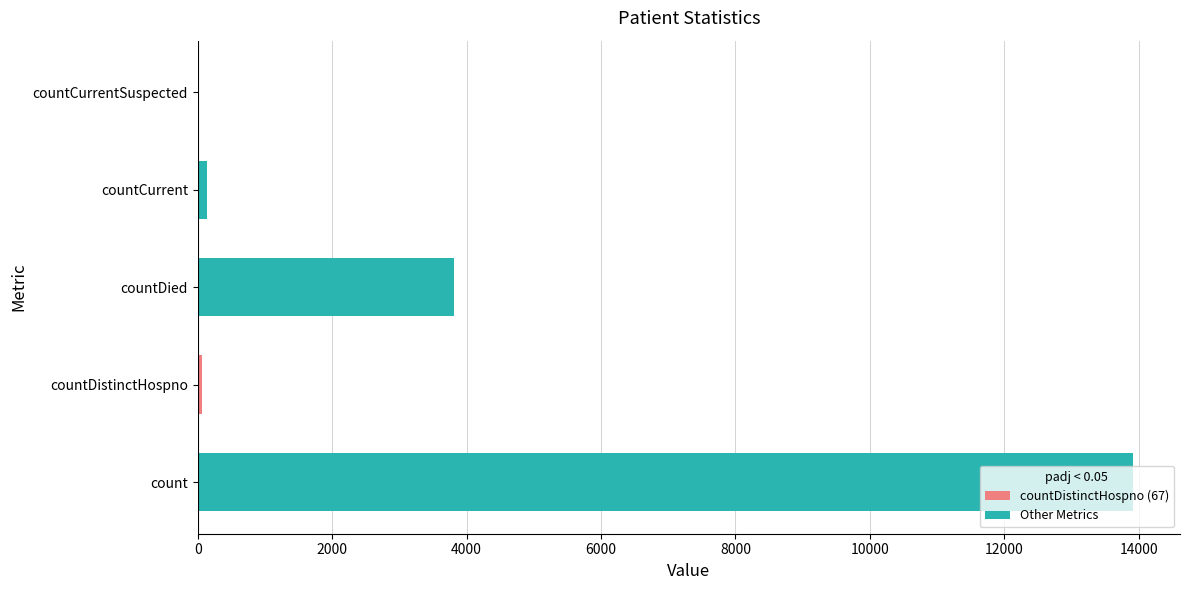

True or false: the data shows 7153 at countCurrentSuspected.

False